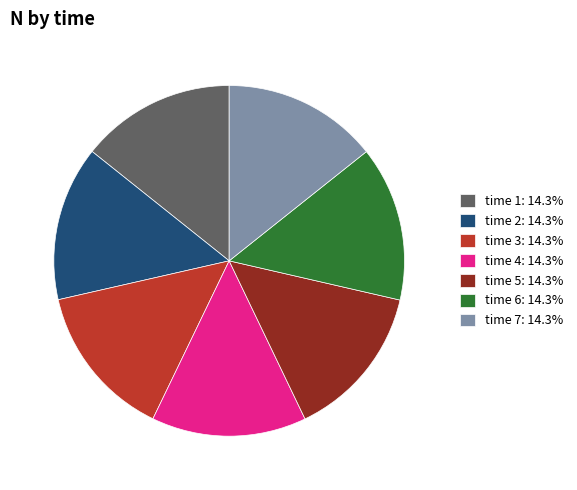

Approximately how many times larger is the value at time 1: 14.3% compared to time 7: 14.3%?

1.0